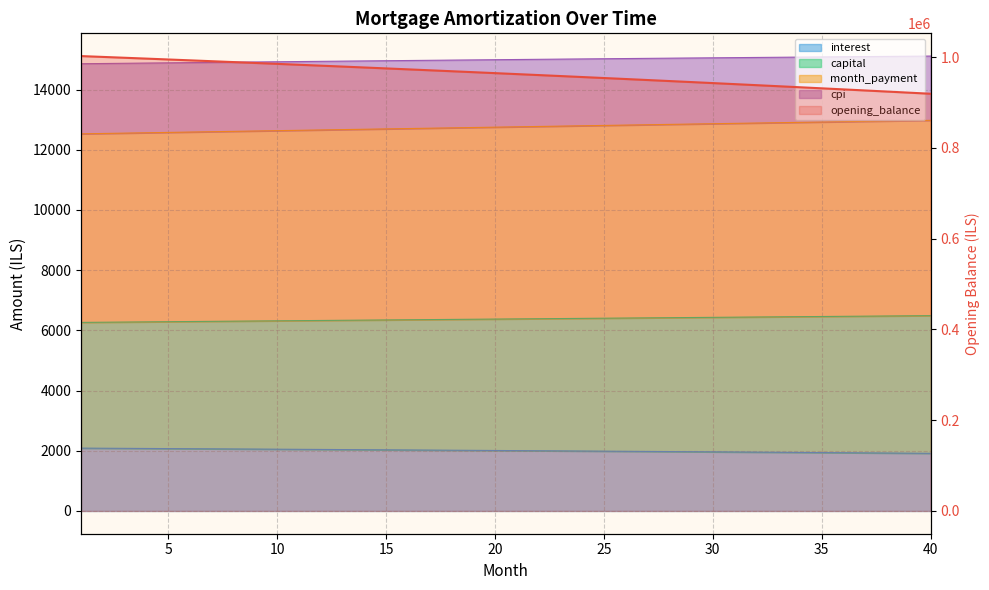

At which label does month_payment reach its minimum?

1